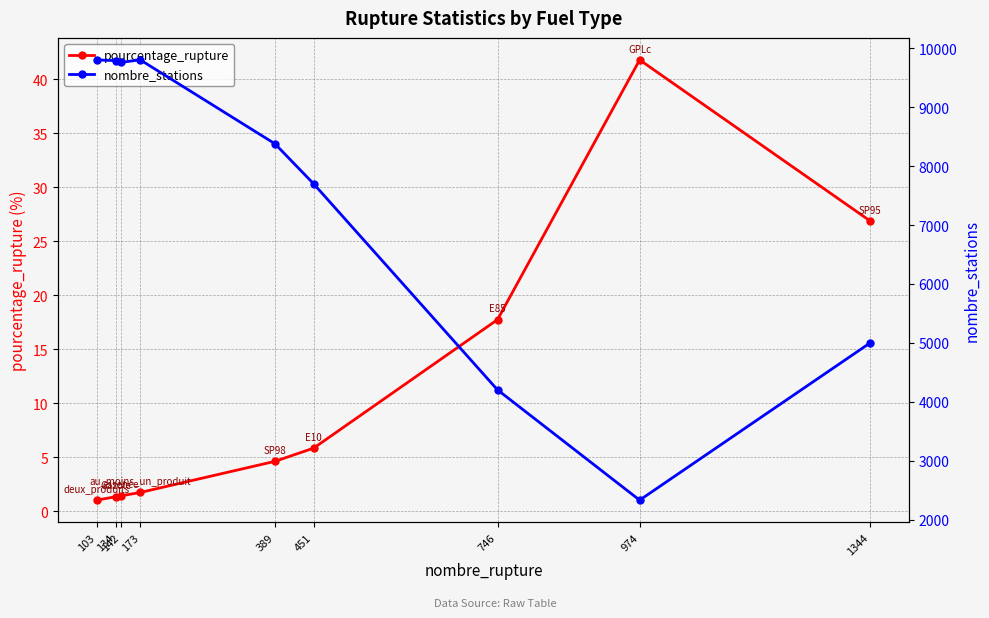

Rank the series by their maximum value, from highest to lowest.

nombre_stations, pourcentage_rupture